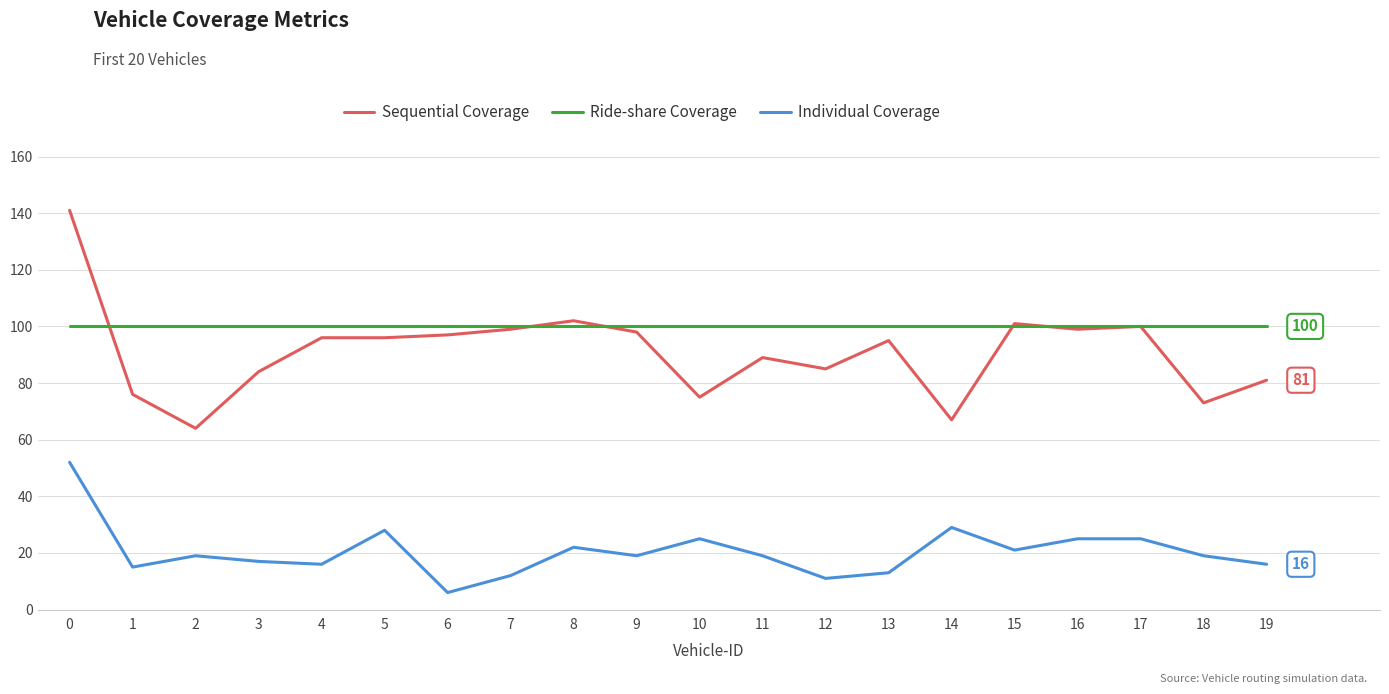

After their last crossing, which series has the higher values: Sequential Coverage or Ride-share Coverage?

Ride-share Coverage